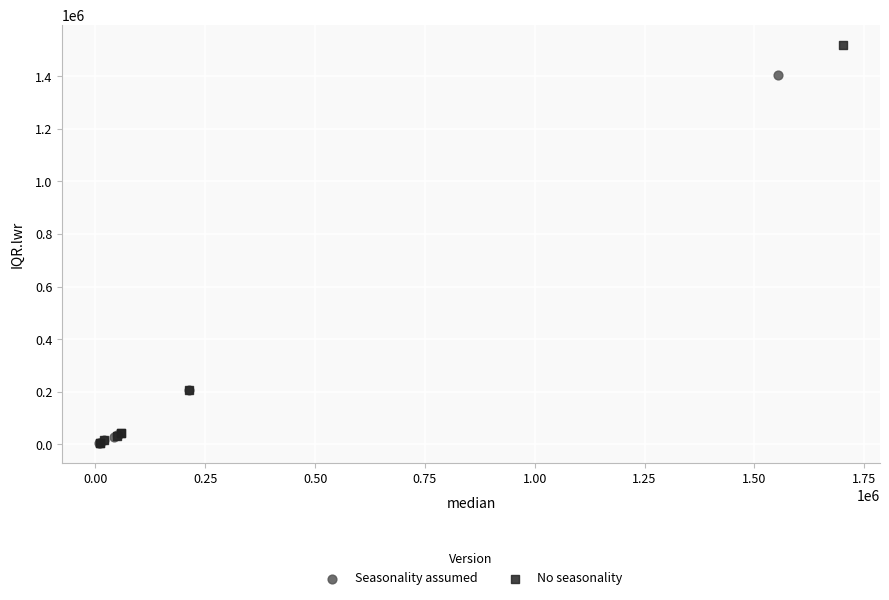

Which series contains the highest Y value?

No seasonality